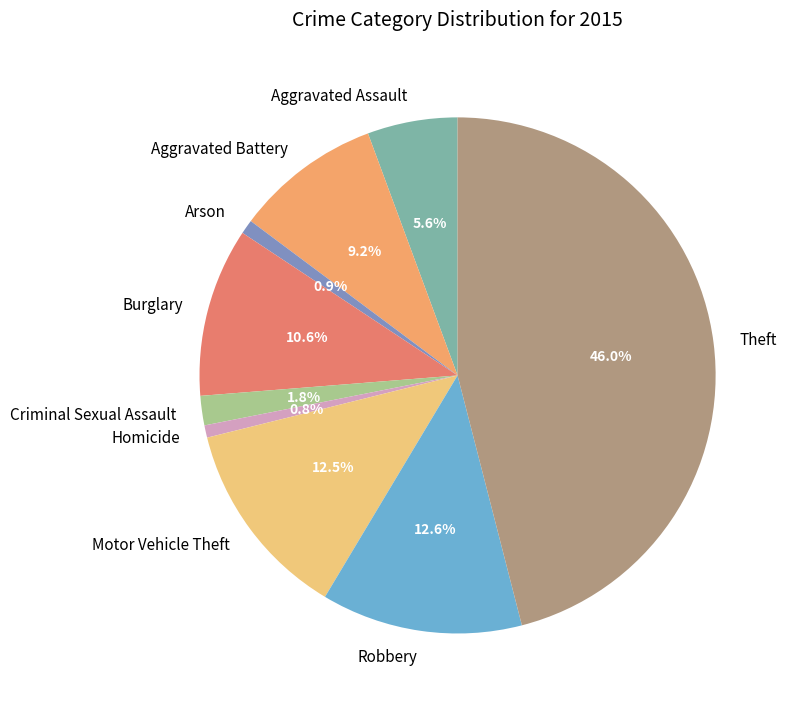

Is there a majority slice in this chart?

No